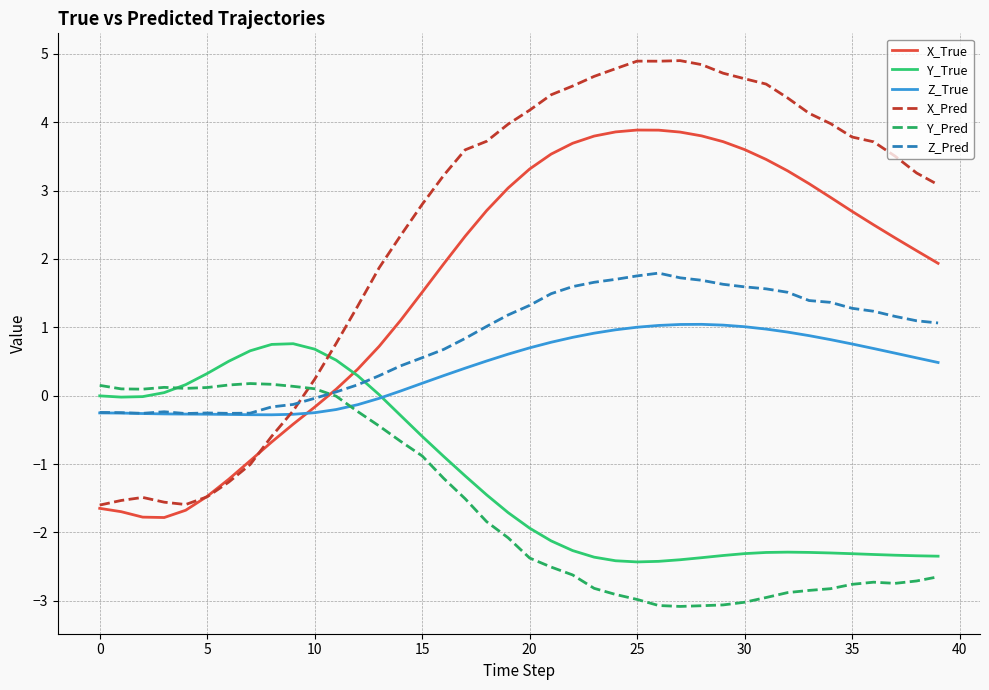

In Y_True, how many points are higher than both neighbors (excluding endpoints)?

2